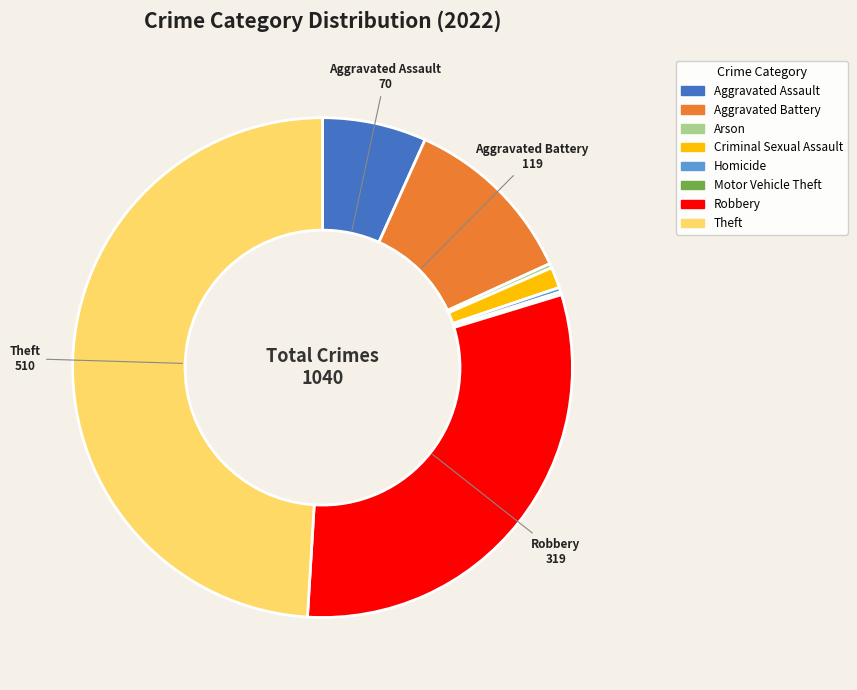

Between Robbery and Arson, which is larger?

Robbery